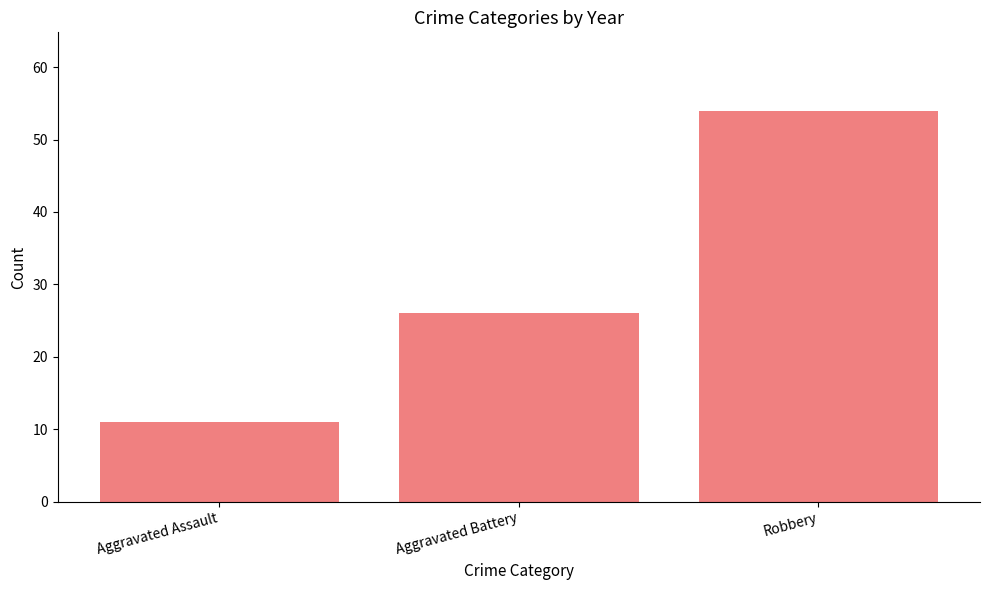

Which has a higher value, Robbery or Aggravated Assault?

Robbery